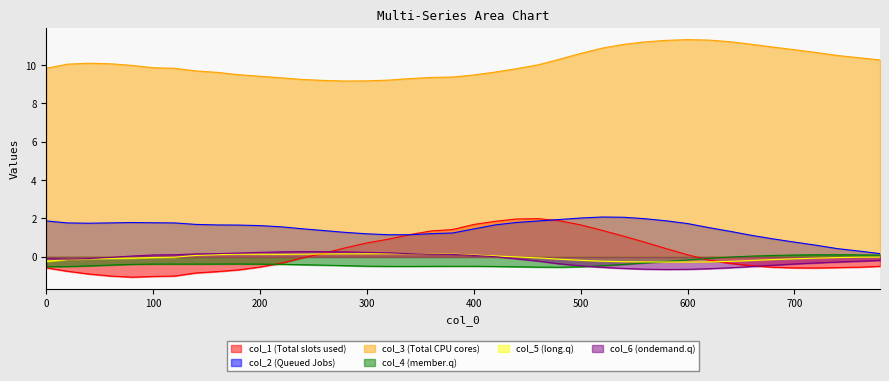

What is the maximum value for col_5?

0.2